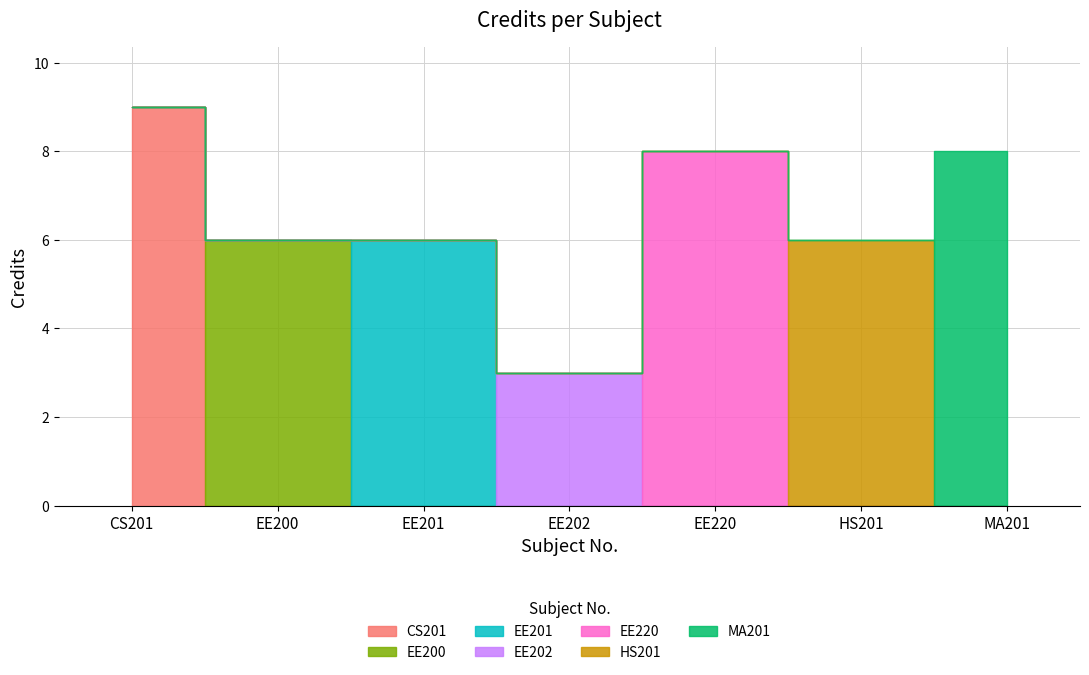

How many data points are less than 6?

1